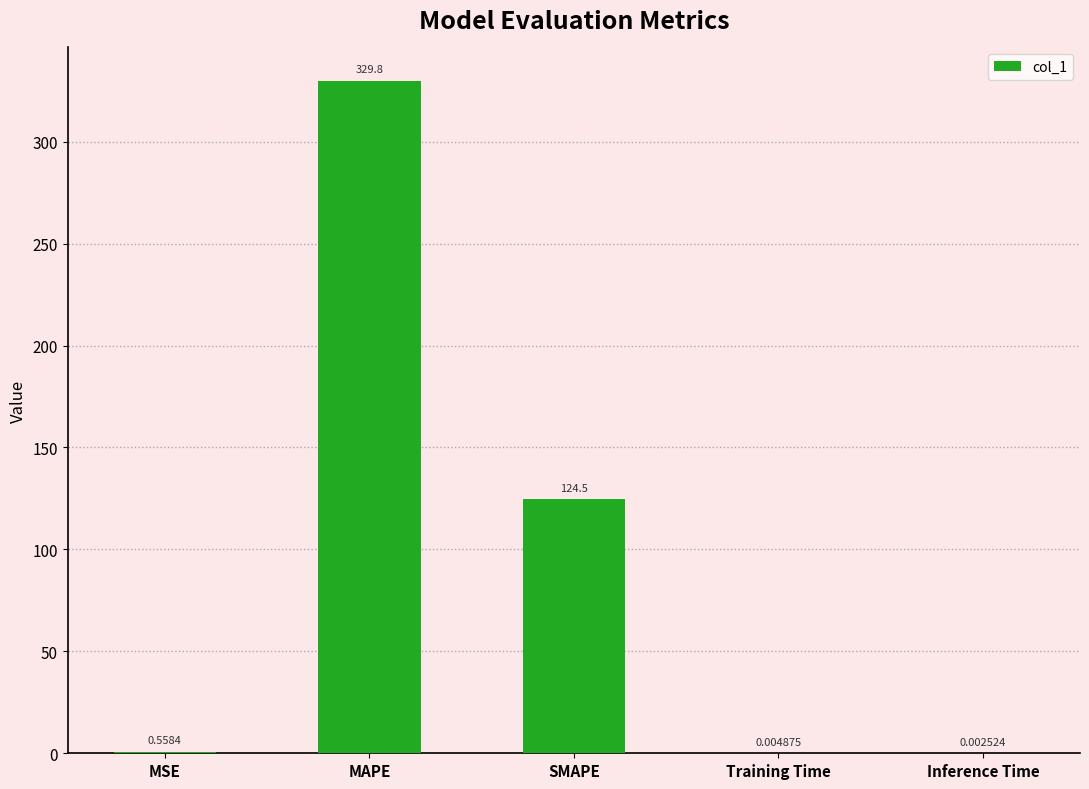

True or false: the data shows 329.8 at MAPE.

True